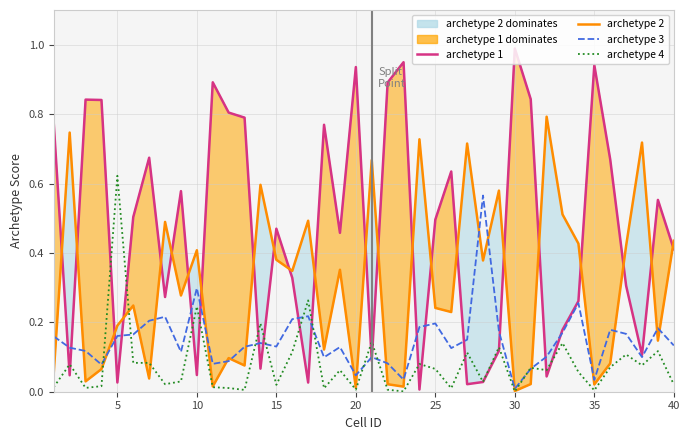

How many categories are shown in the chart?

40